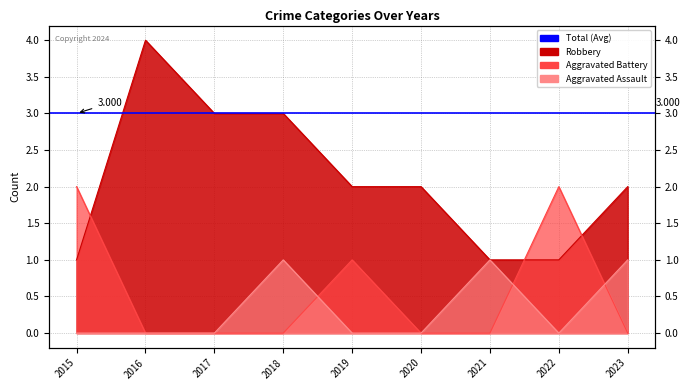

True or false: Robbery and Aggravated Assault cross at least once.

False